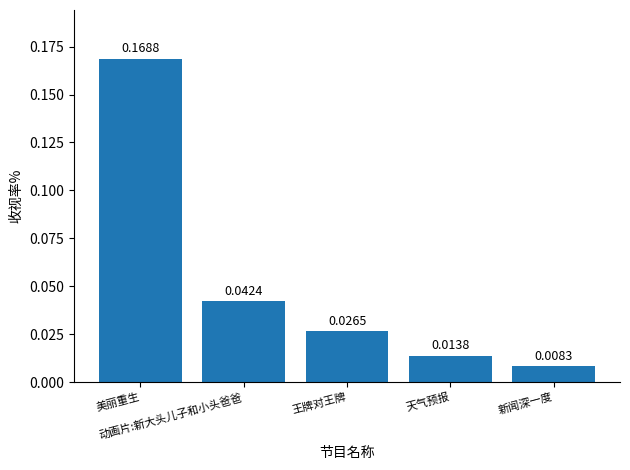

What is the sum of all values?

0.3